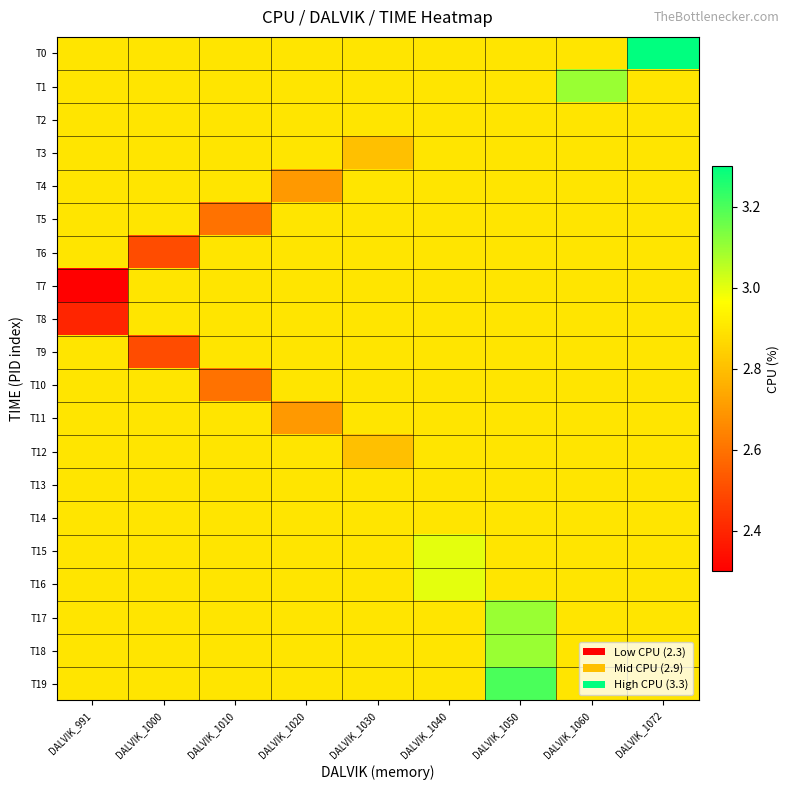

Rank the series by their maximum value, from highest to lowest.

T0, T19, T1, T17, T18, T15, T16, T2, T3, T4, T5, T6, T7, T8, T9, T10, T11, T12, T13, T14